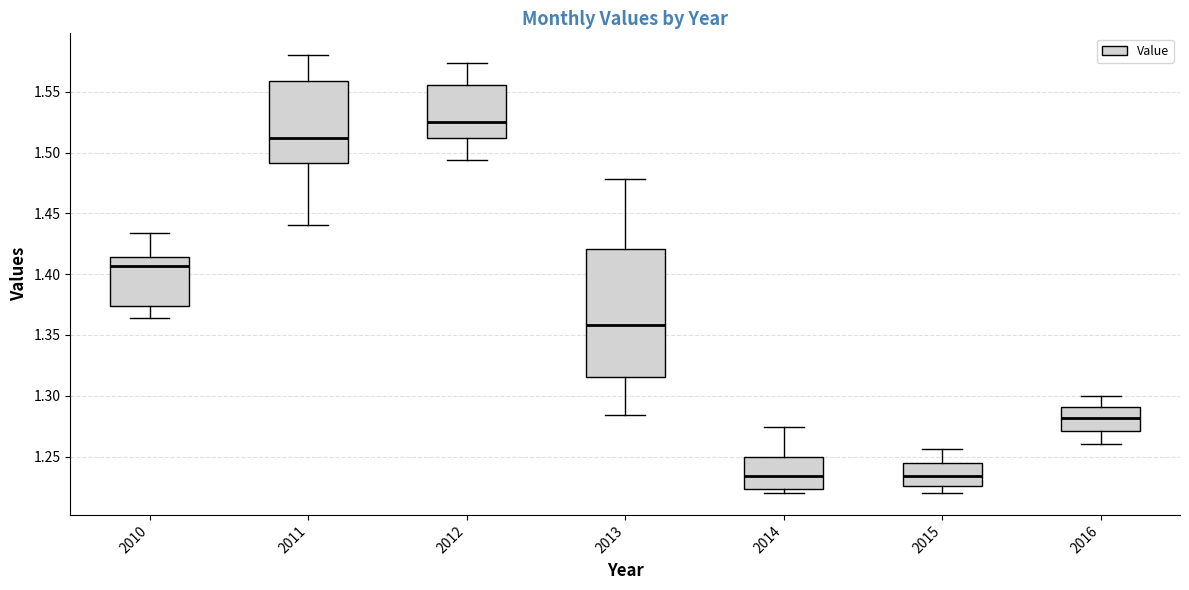

Which box is the tallest, from its lower edge to its upper edge?

2013